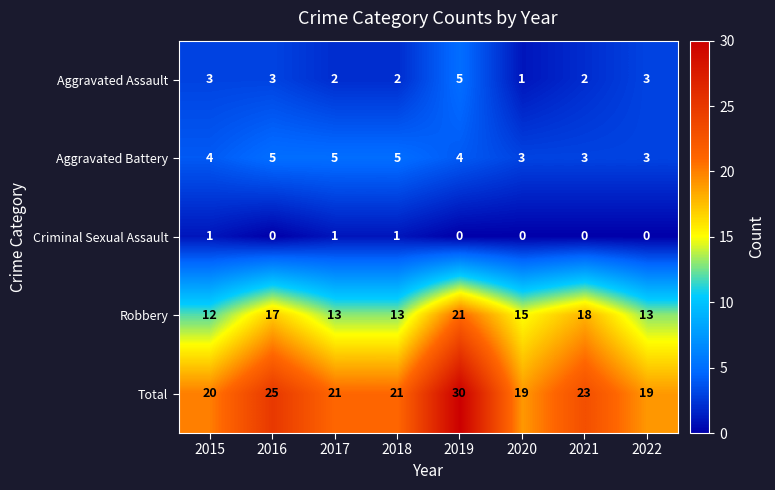

Which series changed the most between 2015 and 2021?

Robbery